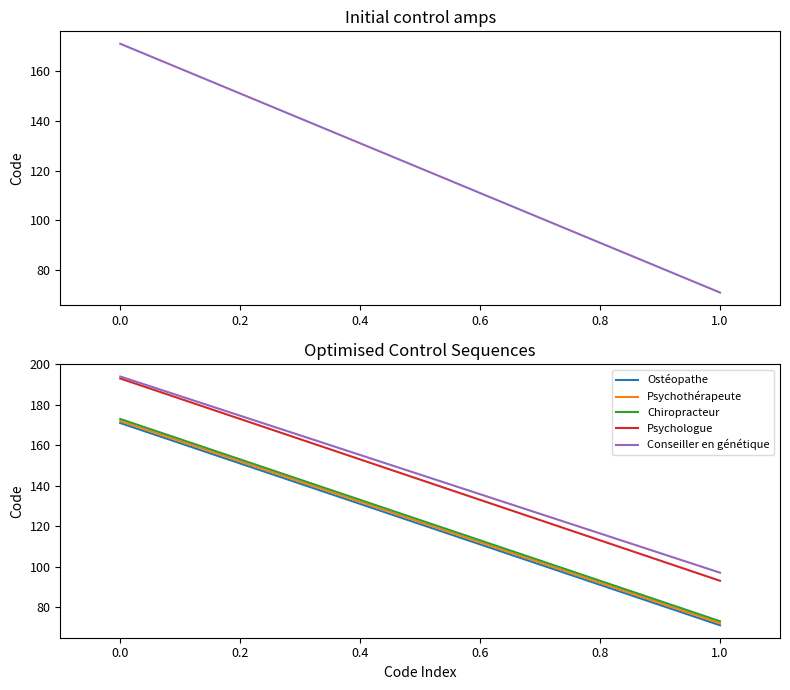

Which series has the largest total across all categories?

Conseiller en génétique